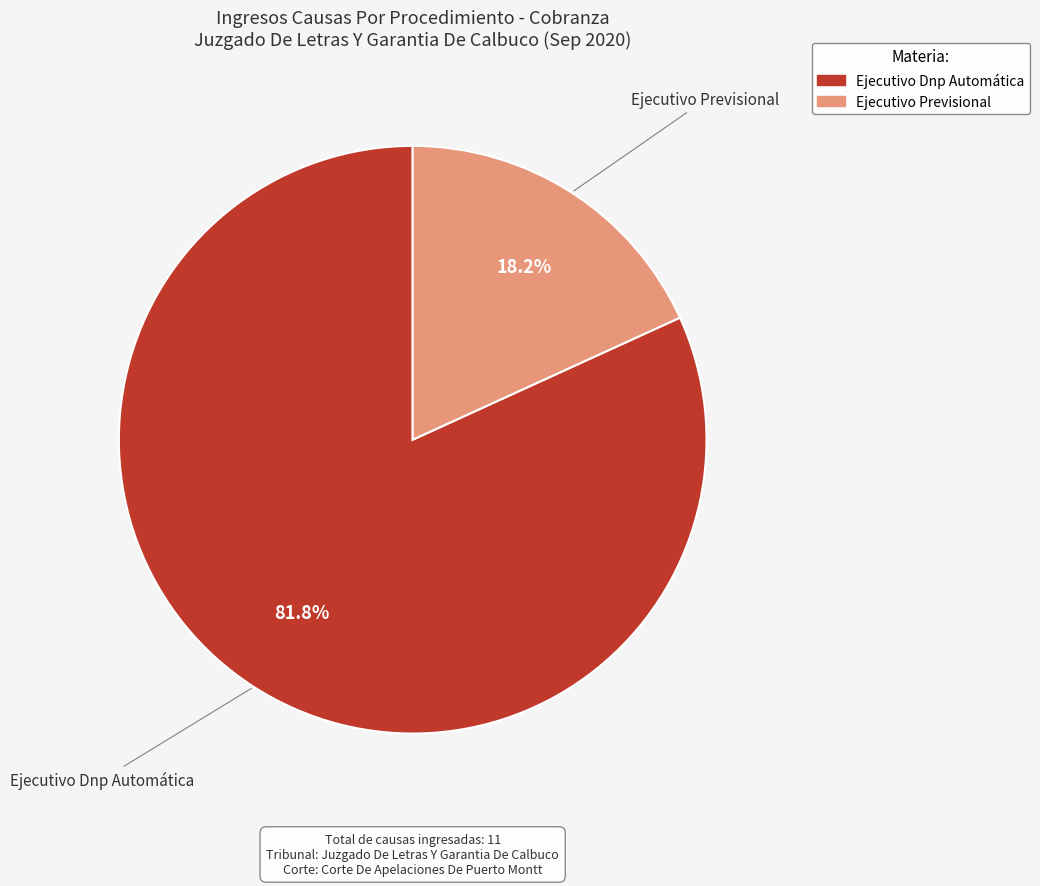

What is the ratio of the value at Ejecutivo Previsional to the value at Ejecutivo Dnp Automática?

0.2